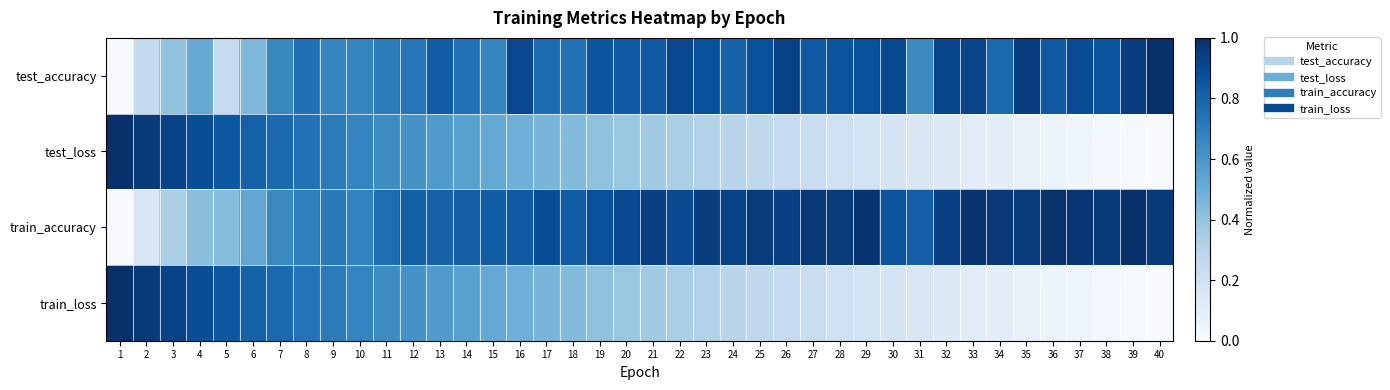

Which series has the largest range (max minus min)?

test_accuracy